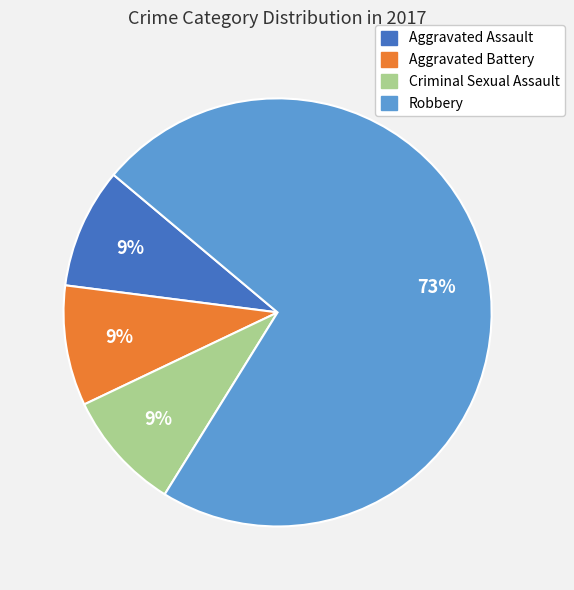

To the nearest percent, what is the average slice percentage?

25%